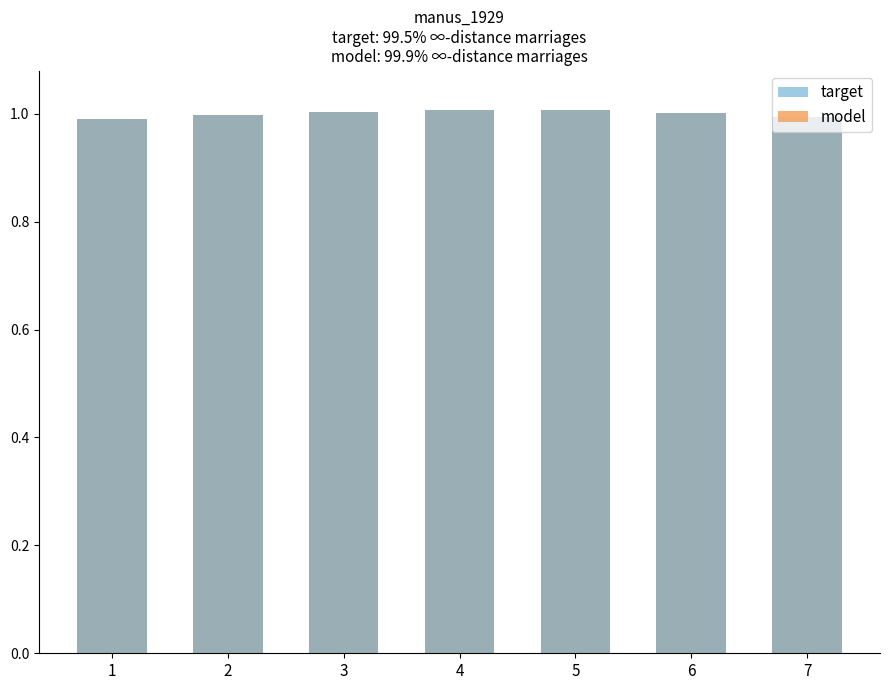

How many bars are there in total?

14